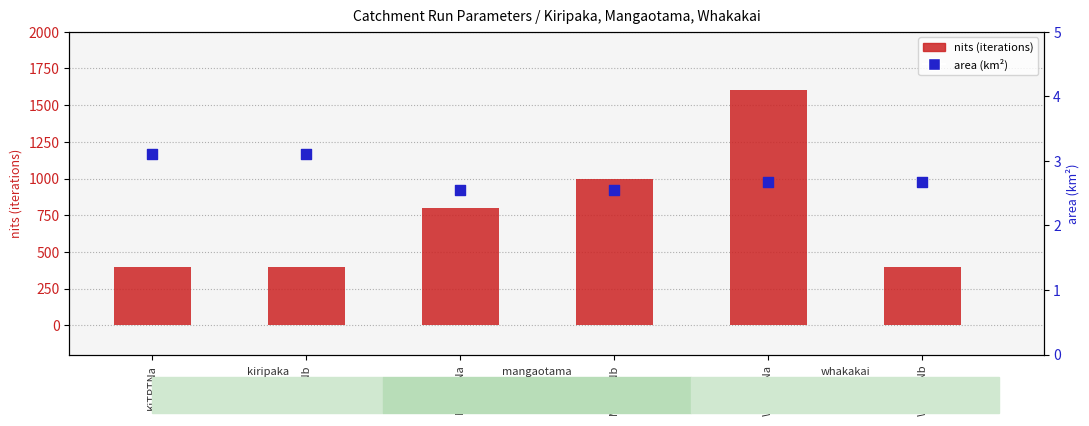

Which series reaches the minimum Y coordinate?

area (km²)